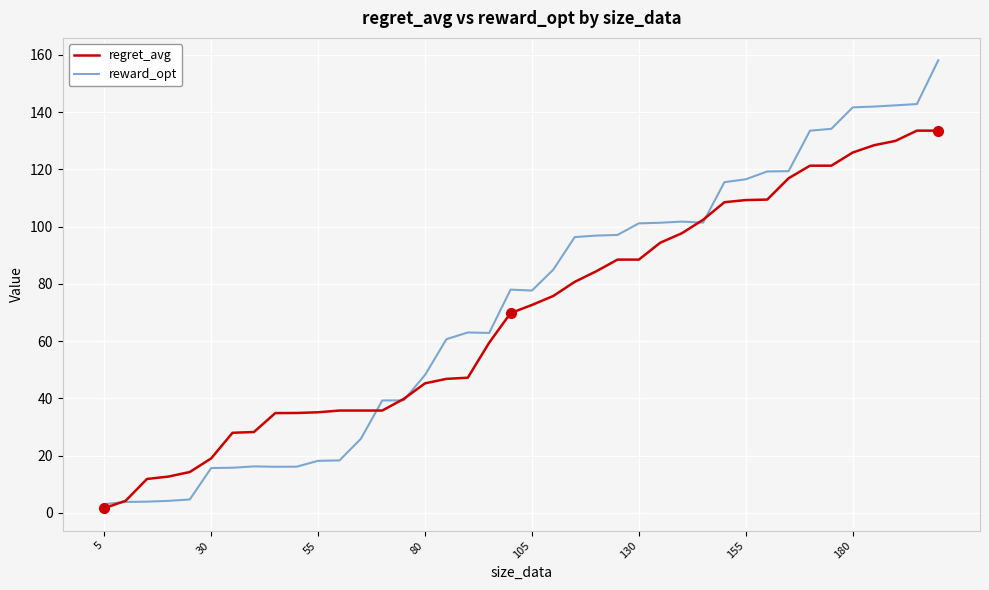

What is the greatest value displayed?

158.1